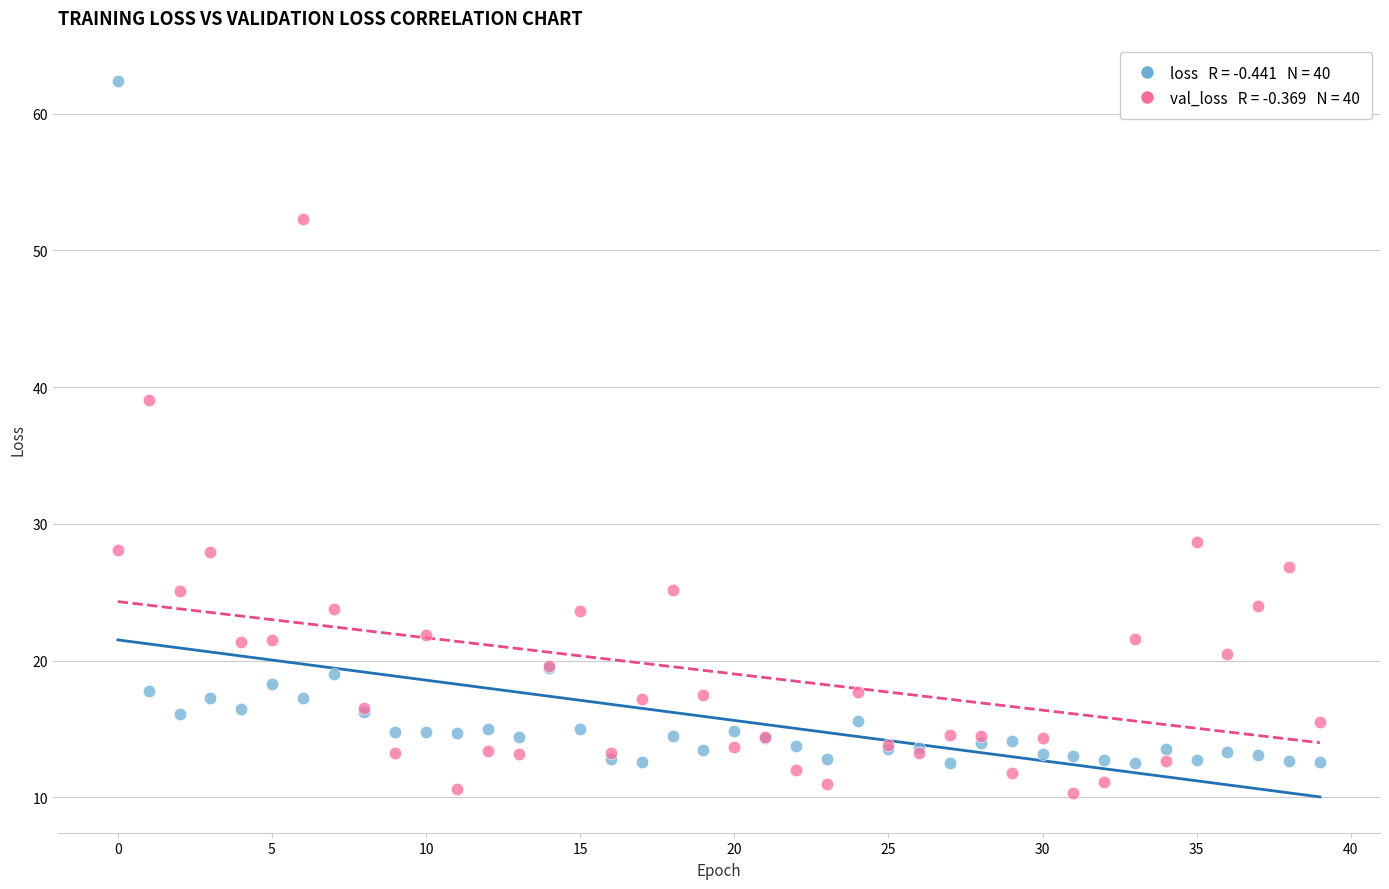

Across all series, what Y value is closest to 36?

39.0